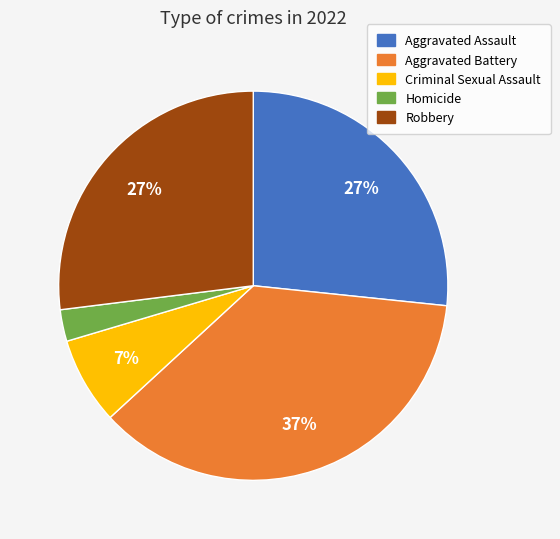

Is it true that Criminal Sexual Assault is 13% of the pie?

False